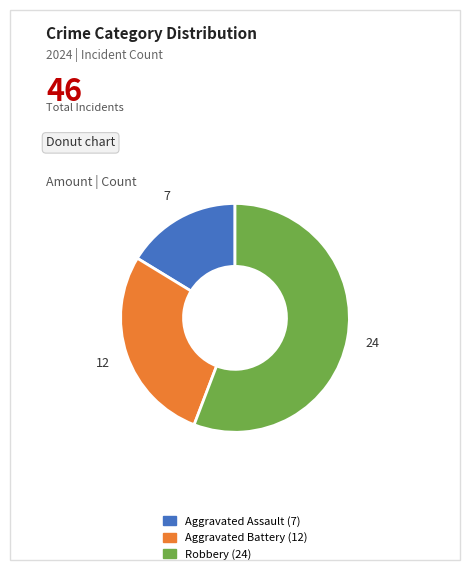

Which slice is the largest?

Robbery